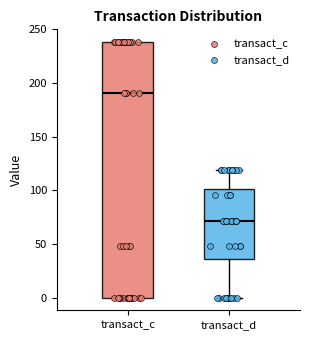

Comparing the boxes themselves (not the whiskers), which one is the tallest?

transact_c